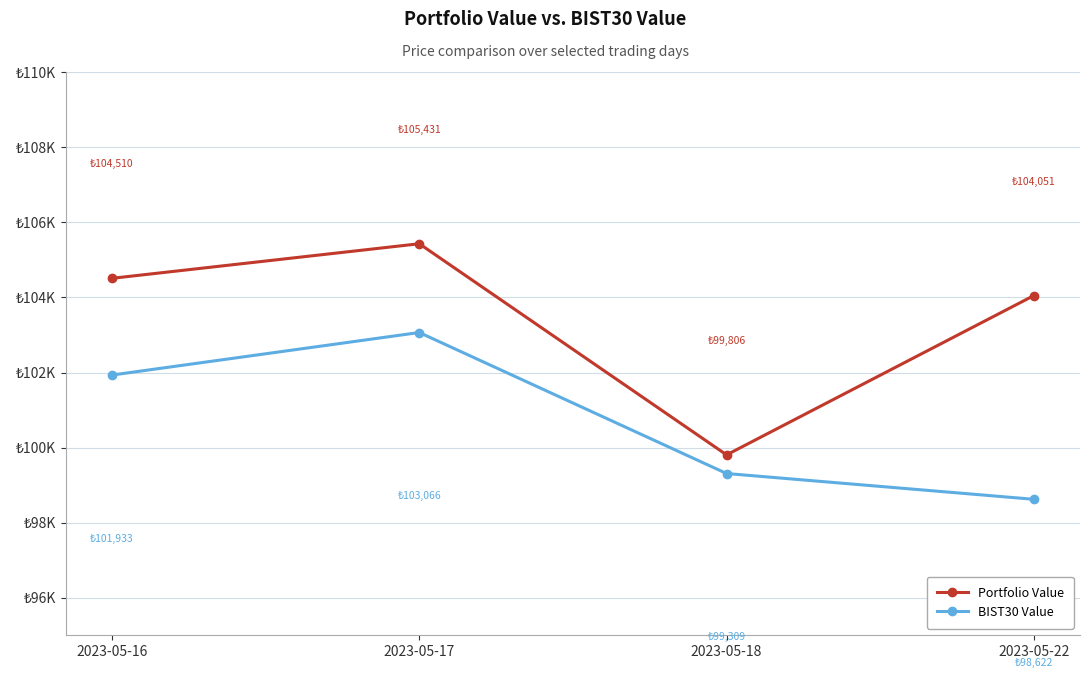

At which label does BIST30 Value reach its minimum?

2023-05-22